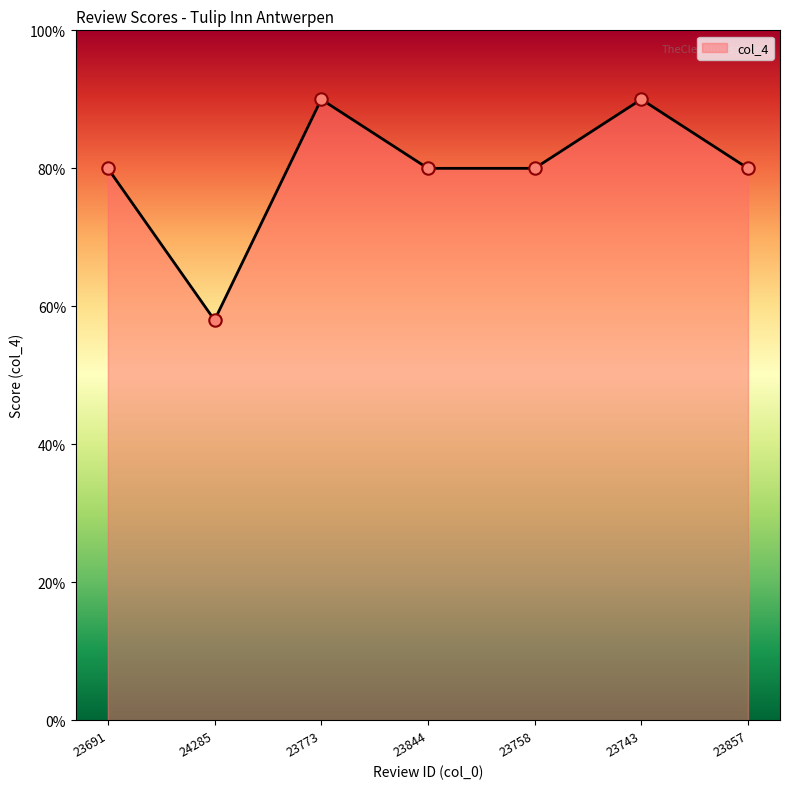

Does the chart have visible grid lines?

No